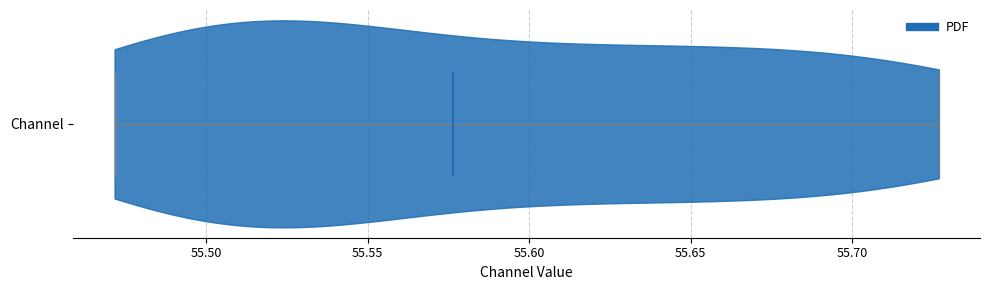

Read this violin plot against the x-axis: where its median line is, and the lowest and highest points the violin reaches. The values are not printed on the chart, so give them approximately, as read against the axis.

median line 55.575, lowest point 55.470, highest point 55.725